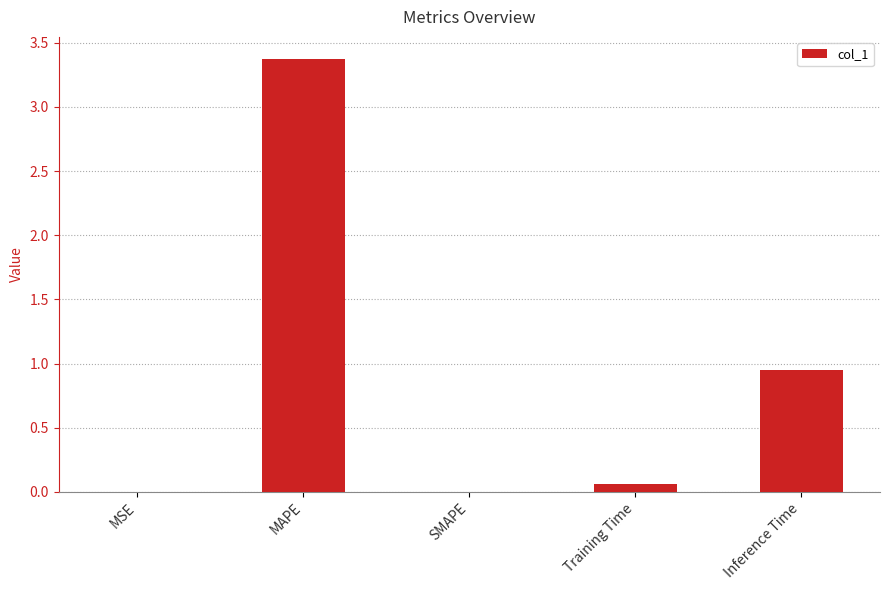

What is the maximum value shown in the chart?

3.4